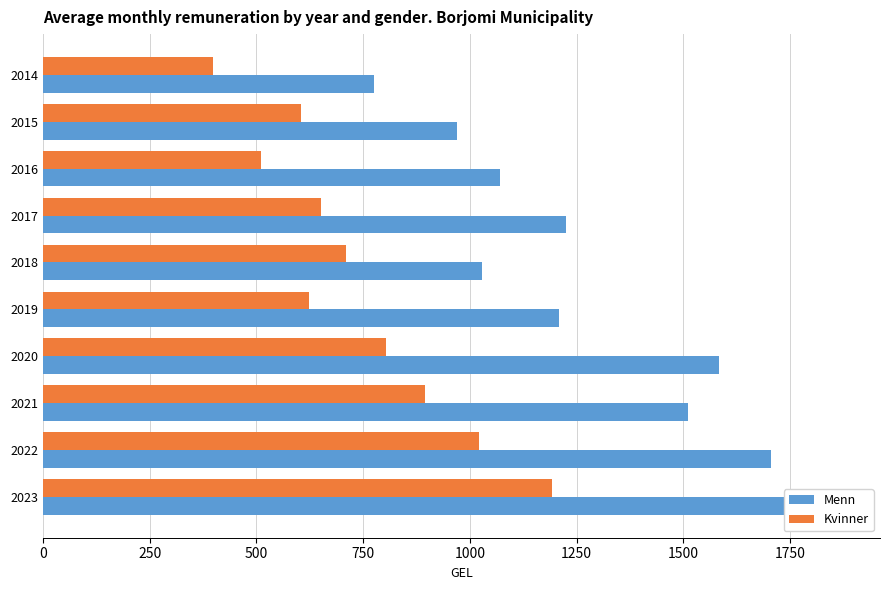

At 2019, list the series in order from smallest to largest.

Kvinner, Menn